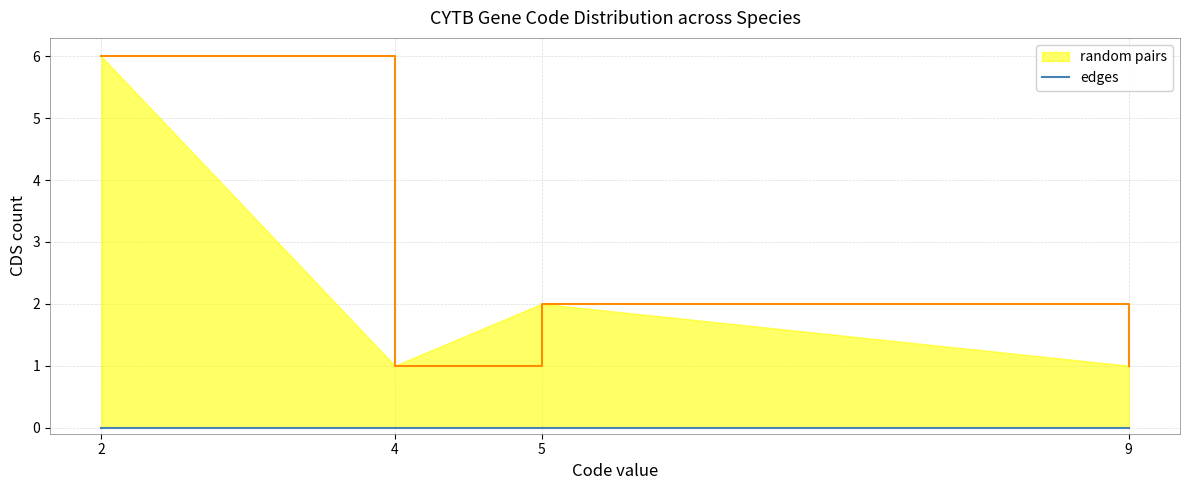

What is the maximum value for random pairs?

6